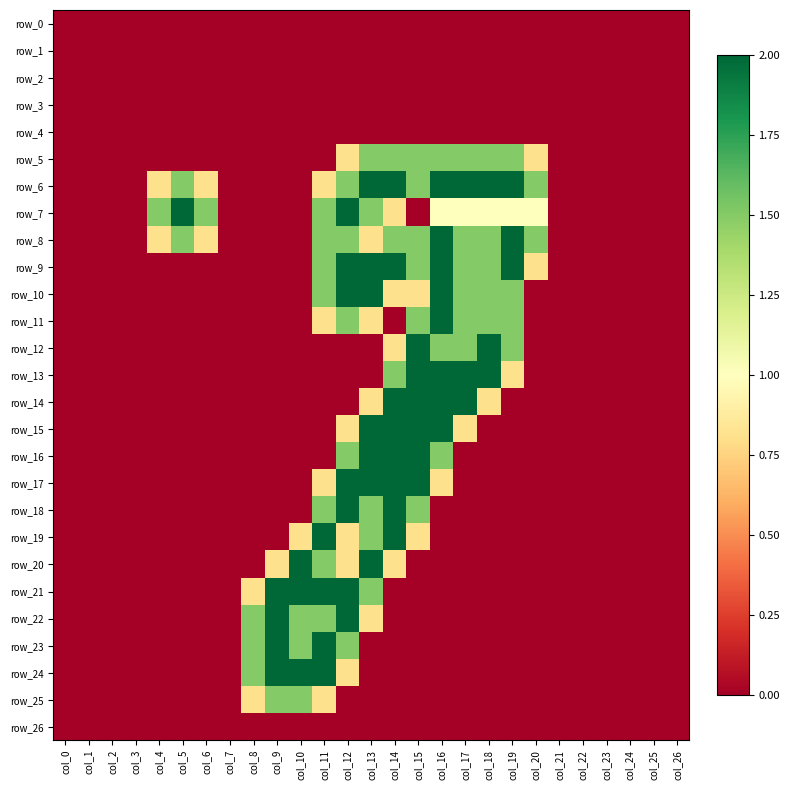

Reading left to right, what are all the values shown in this chart?

row_0: col_0=0.0	col_1=0.0	col_2=0.0	col_3=0.0	col_4=0.0	col_5=0.0	col_6=0.0	col_7=0.0	col_8=0.0	col_9=0.0	col_10=0.0	col_11=0.0	col_12=0.0	col_13=0.0	col_14=0.0	col_15=0.0	col_16=0.0	col_17=0.0	col_18=0.0	col_19=0.0	col_20=0.0	col_21=0.0	col_22=0.0	col_23=0.0	col_24=0.0	col_25=0.0	col_26=0.0
row_1: col_0=0.0	col_1=0.0	col_2=0.0	col_3=0.0	col_4=0.0	col_5=0.0	col_6=0.0	col_7=0.0	col_8=0.0	col_9=0.0	col_10=0.0	col_11=0.0	col_12=0.0	col_13=0.0	col_14=0.0	col_15=0.0	col_16=0.0	col_17=0.0	col_18=0.0	col_19=0.0	col_20=0.0	col_21=0.0	col_22=0.0	col_23=0.0	col_24=0.0	col_25=0.0	col_26=0.0
row_2: col_0=0.0	col_1=0.0	col_2=0.0	col_3=0.0	col_4=0.0	col_5=0.0	col_6=0.0	col_7=0.0	col_8=0.0	col_9=0.0	col_10=0.0	col_11=0.0	col_12=0.0	col_13=0.0	col_14=0.0	col_15=0.0	col_16=0.0	col_17=0.0	col_18=0.0	col_19=0.0	col_20=0.0	col_21=0.0	col_22=0.0	col_23=0.0	col_24=0.0	col_25=0.0	col_26=0.0
row_3: col_0=0.0	col_1=0.0	col_2=0.0	col_3=0.0	col_4=0.0	col_5=0.0	col_6=0.0	col_7=0.0	col_8=0.0	col_9=0.0	col_10=0.0	col_11=0.0	col_12=0.0	col_13=0.0	col_14=0.0	col_15=0.0	col_16=0.0	col_17=0.0	col_18=0.0	col_19=0.0	col_20=0.0	col_21=0.0	col_22=0.0	col_23=0.0	col_24=0.0	col_25=0.0	col_26=0.0
row_4: col_0=0.0	col_1=0.0	col_2=0.0	col_3=0.0	col_4=0.0	col_5=0.0	col_6=0.0	col_7=0.0	col_8=0.0	col_9=0.0	col_10=0.0	col_11=0.0	col_12=0.0	col_13=0.0	col_14=0.0	col_15=0.0	col_16=0.0	col_17=0.0	col_18=0.0	col_19=0.0	col_20=0.0	col_21=0.0	col_22=0.0	col_23=0.0	col_24=0.0	col_25=0.0	col_26=0.0
row_5: col_0=0.0	col_1=0.0	col_2=0.0	col_3=0.0	col_4=0.0	col_5=0.0	col_6=0.0	col_7=0.0	col_8=0.0	col_9=0.0	col_10=0.0	col_11=0.0	col_12=0.8	col_13=1.5	col_14=1.5	col_15=1.5	col_16=1.5	col_17=1.5	col_18=1.5	col_19=1.5	col_20=0.8	col_21=0.0	col_22=0.0	col_23=0.0	col_24=0.0	col_25=0.0	col_26=0.0
row_6: col_0=0.0	col_1=0.0	col_2=0.0	col_3=0.0	col_4=0.8	col_5=1.5	col_6=0.8	col_7=0.0	col_8=0.0	col_9=0.0	col_10=0.0	col_11=0.8	col_12=1.5	col_13=2.0	col_14=2.0	col_15=1.5	col_16=2.0	col_17=2.0	col_18=2.0	col_19=2.0	col_20=1.5	col_21=0.0	col_22=0.0	col_23=0.0	col_24=0.0	col_25=0.0	col_26=0.0
row_7: col_0=0.0	col_1=0.0	col_2=0.0	col_3=0.0	col_4=1.5	col_5=2.0	col_6=1.5	col_7=0.0	col_8=0.0	col_9=0.0	col_10=0.0	col_11=1.5	col_12=2.0	col_13=1.5	col_14=0.8	col_15=0.0	col_16=1.0	col_17=1.0	col_18=1.0	col_19=1.0	col_20=1.0	col_21=0.0	col_22=0.0	col_23=0.0	col_24=0.0	col_25=0.0	col_26=0.0
row_8: col_0=0.0	col_1=0.0	col_2=0.0	col_3=0.0	col_4=0.8	col_5=1.5	col_6=0.8	col_7=0.0	col_8=0.0	col_9=0.0	col_10=0.0	col_11=1.5	col_12=1.5	col_13=0.8	col_14=1.5	col_15=1.5	col_16=2.0	col_17=1.5	col_18=1.5	col_19=2.0	col_20=1.5	col_21=0.0	col_22=0.0	col_23=0.0	col_24=0.0	col_25=0.0	col_26=0.0
row_9: col_0=0.0	col_1=0.0	col_2=0.0	col_3=0.0	col_4=0.0	col_5=0.0	col_6=0.0	col_7=0.0	col_8=0.0	col_9=0.0	col_10=0.0	col_11=1.5	col_12=2.0	col_13=2.0	col_14=2.0	col_15=1.5	col_16=2.0	col_17=1.5	col_18=1.5	col_19=2.0	col_20=0.8	col_21=0.0	col_22=0.0	col_23=0.0	col_24=0.0	col_25=0.0	col_26=0.0
row_10: col_0=0.0	col_1=0.0	col_2=0.0	col_3=0.0	col_4=0.0	col_5=0.0	col_6=0.0	col_7=0.0	col_8=0.0	col_9=0.0	col_10=0.0	col_11=1.5	col_12=2.0	col_13=2.0	col_14=0.8	col_15=0.8	col_16=2.0	col_17=1.5	col_18=1.5	col_19=1.5	col_20=0.0	col_21=0.0	col_22=0.0	col_23=0.0	col_24=0.0	col_25=0.0	col_26=0.0
row_11: col_0=0.0	col_1=0.0	col_2=0.0	col_3=0.0	col_4=0.0	col_5=0.0	col_6=0.0	col_7=0.0	col_8=0.0	col_9=0.0	col_10=0.0	col_11=0.8	col_12=1.5	col_13=0.8	col_14=0.0	col_15=1.5	col_16=2.0	col_17=1.5	col_18=1.5	col_19=1.5	col_20=0.0	col_21=0.0	col_22=0.0	col_23=0.0	col_24=0.0	col_25=0.0	col_26=0.0
row_12: col_0=0.0	col_1=0.0	col_2=0.0	col_3=0.0	col_4=0.0	col_5=0.0	col_6=0.0	col_7=0.0	col_8=0.0	col_9=0.0	col_10=0.0	col_11=0.0	col_12=0.0	col_13=0.0	col_14=0.8	col_15=2.0	col_16=1.5	col_17=1.5	col_18=2.0	col_19=1.5	col_20=0.0	col_21=0.0	col_22=0.0	col_23=0.0	col_24=0.0	col_25=0.0	col_26=0.0
row_13: col_0=0.0	col_1=0.0	col_2=0.0	col_3=0.0	col_4=0.0	col_5=0.0	col_6=0.0	col_7=0.0	col_8=0.0	col_9=0.0	col_10=0.0	col_11=0.0	col_12=0.0	col_13=0.0	col_14=1.5	col_15=2.0	col_16=2.0	col_17=2.0	col_18=2.0	col_19=0.8	col_20=0.0	col_21=0.0	col_22=0.0	col_23=0.0	col_24=0.0	col_25=0.0	col_26=0.0
row_14: col_0=0.0	col_1=0.0	col_2=0.0	col_3=0.0	col_4=0.0	col_5=0.0	col_6=0.0	col_7=0.0	col_8=0.0	col_9=0.0	col_10=0.0	col_11=0.0	col_12=0.0	col_13=0.8	col_14=2.0	col_15=2.0	col_16=2.0	col_17=2.0	col_18=0.8	col_19=0.0	col_20=0.0	col_21=0.0	col_22=0.0	col_23=0.0	col_24=0.0	col_25=0.0	col_26=0.0
row_15: col_0=0.0	col_1=0.0	col_2=0.0	col_3=0.0	col_4=0.0	col_5=0.0	col_6=0.0	col_7=0.0	col_8=0.0	col_9=0.0	col_10=0.0	col_11=0.0	col_12=0.8	col_13=2.0	col_14=2.0	col_15=2.0	col_16=2.0	col_17=0.8	col_18=0.0	col_19=0.0	col_20=0.0	col_21=0.0	col_22=0.0	col_23=0.0	col_24=0.0	col_25=0.0	col_26=0.0
row_16: col_0=0.0	col_1=0.0	col_2=0.0	col_3=0.0	col_4=0.0	col_5=0.0	col_6=0.0	col_7=0.0	col_8=0.0	col_9=0.0	col_10=0.0	col_11=0.0	col_12=1.5	col_13=2.0	col_14=2.0	col_15=2.0	col_16=1.5	col_17=0.0	col_18=0.0	col_19=0.0	col_20=0.0	col_21=0.0	col_22=0.0	col_23=0.0	col_24=0.0	col_25=0.0	col_26=0.0
row_17: col_0=0.0	col_1=0.0	col_2=0.0	col_3=0.0	col_4=0.0	col_5=0.0	col_6=0.0	col_7=0.0	col_8=0.0	col_9=0.0	col_10=0.0	col_11=0.8	col_12=2.0	col_13=2.0	col_14=2.0	col_15=2.0	col_16=0.8	col_17=0.0	col_18=0.0	col_19=0.0	col_20=0.0	col_21=0.0	col_22=0.0	col_23=0.0	col_24=0.0	col_25=0.0	col_26=0.0
row_18: col_0=0.0	col_1=0.0	col_2=0.0	col_3=0.0	col_4=0.0	col_5=0.0	col_6=0.0	col_7=0.0	col_8=0.0	col_9=0.0	col_10=0.0	col_11=1.5	col_12=2.0	col_13=1.5	col_14=2.0	col_15=1.5	col_16=0.0	col_17=0.0	col_18=0.0	col_19=0.0	col_20=0.0	col_21=0.0	col_22=0.0	col_23=0.0	col_24=0.0	col_25=0.0	col_26=0.0
row_19: col_0=0.0	col_1=0.0	col_2=0.0	col_3=0.0	col_4=0.0	col_5=0.0	col_6=0.0	col_7=0.0	col_8=0.0	col_9=0.0	col_10=0.8	col_11=2.0	col_12=0.8	col_13=1.5	col_14=2.0	col_15=0.8	col_16=0.0	col_17=0.0	col_18=0.0	col_19=0.0	col_20=0.0	col_21=0.0	col_22=0.0	col_23=0.0	col_24=0.0	col_25=0.0	col_26=0.0
row_20: col_0=0.0	col_1=0.0	col_2=0.0	col_3=0.0	col_4=0.0	col_5=0.0	col_6=0.0	col_7=0.0	col_8=0.0	col_9=0.8	col_10=2.0	col_11=1.5	col_12=0.8	col_13=2.0	col_14=0.8	col_15=0.0	col_16=0.0	col_17=0.0	col_18=0.0	col_19=0.0	col_20=0.0	col_21=0.0	col_22=0.0	col_23=0.0	col_24=0.0	col_25=0.0	col_26=0.0
row_21: col_0=0.0	col_1=0.0	col_2=0.0	col_3=0.0	col_4=0.0	col_5=0.0	col_6=0.0	col_7=0.0	col_8=0.8	col_9=2.0	col_10=2.0	col_11=2.0	col_12=2.0	col_13=1.5	col_14=0.0	col_15=0.0	col_16=0.0	col_17=0.0	col_18=0.0	col_19=0.0	col_20=0.0	col_21=0.0	col_22=0.0	col_23=0.0	col_24=0.0	col_25=0.0	col_26=0.0
row_22: col_0=0.0	col_1=0.0	col_2=0.0	col_3=0.0	col_4=0.0	col_5=0.0	col_6=0.0	col_7=0.0	col_8=1.5	col_9=2.0	col_10=1.5	col_11=1.5	col_12=2.0	col_13=0.8	col_14=0.0	col_15=0.0	col_16=0.0	col_17=0.0	col_18=0.0	col_19=0.0	col_20=0.0	col_21=0.0	col_22=0.0	col_23=0.0	col_24=0.0	col_25=0.0	col_26=0.0
row_23: col_0=0.0	col_1=0.0	col_2=0.0	col_3=0.0	col_4=0.0	col_5=0.0	col_6=0.0	col_7=0.0	col_8=1.5	col_9=2.0	col_10=1.5	col_11=2.0	col_12=1.5	col_13=0.0	col_14=0.0	col_15=0.0	col_16=0.0	col_17=0.0	col_18=0.0	col_19=0.0	col_20=0.0	col_21=0.0	col_22=0.0	col_23=0.0	col_24=0.0	col_25=0.0	col_26=0.0
row_24: col_0=0.0	col_1=0.0	col_2=0.0	col_3=0.0	col_4=0.0	col_5=0.0	col_6=0.0	col_7=0.0	col_8=1.5	col_9=2.0	col_10=2.0	col_11=2.0	col_12=0.8	col_13=0.0	col_14=0.0	col_15=0.0	col_16=0.0	col_17=0.0	col_18=0.0	col_19=0.0	col_20=0.0	col_21=0.0	col_22=0.0	col_23=0.0	col_24=0.0	col_25=0.0	col_26=0.0
row_25: col_0=0.0	col_1=0.0	col_2=0.0	col_3=0.0	col_4=0.0	col_5=0.0	col_6=0.0	col_7=0.0	col_8=0.8	col_9=1.5	col_10=1.5	col_11=0.8	col_12=0.0	col_13=0.0	col_14=0.0	col_15=0.0	col_16=0.0	col_17=0.0	col_18=0.0	col_19=0.0	col_20=0.0	col_21=0.0	col_22=0.0	col_23=0.0	col_24=0.0	col_25=0.0	col_26=0.0
row_26: col_0=0.0	col_1=0.0	col_2=0.0	col_3=0.0	col_4=0.0	col_5=0.0	col_6=0.0	col_7=0.0	col_8=0.0	col_9=0.0	col_10=0.0	col_11=0.0	col_12=0.0	col_13=0.0	col_14=0.0	col_15=0.0	col_16=0.0	col_17=0.0	col_18=0.0	col_19=0.0	col_20=0.0	col_21=0.0	col_22=0.0	col_23=0.0	col_24=0.0	col_25=0.0	col_26=0.0